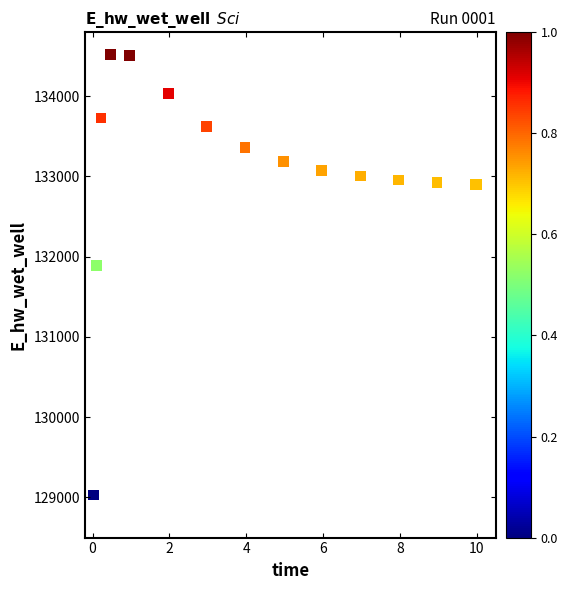

What Y value in the scatter plot is closest to 131775?

131894.3